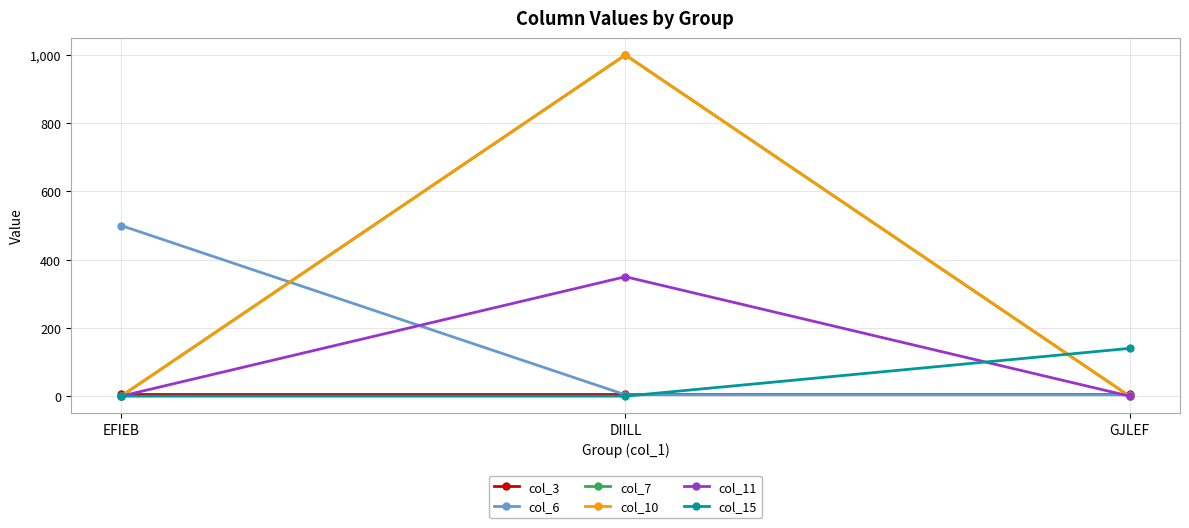

What is the total value across all series at EFIEB?

505